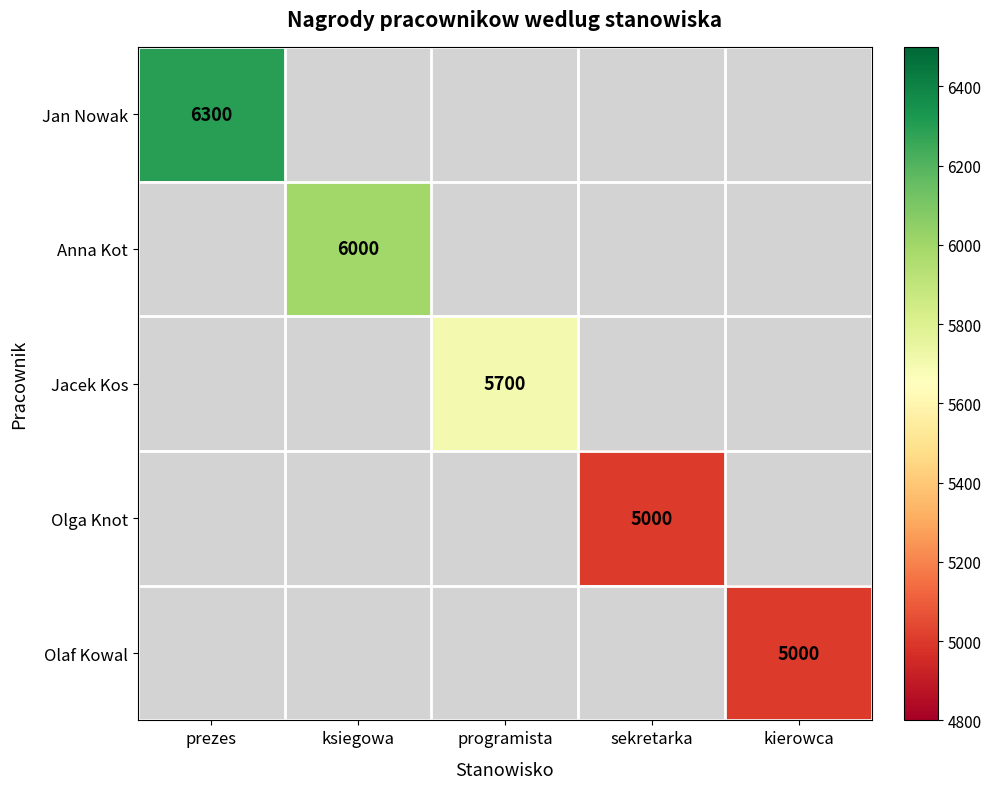

True or false: Jan Nowak has a value of 6300 at prezes.

True